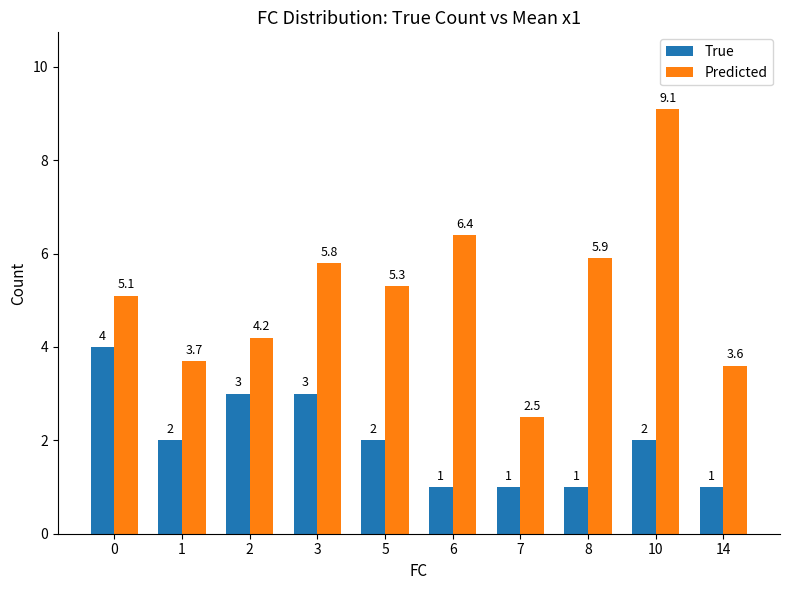

Which series has the largest range (max minus min)?

Predicted